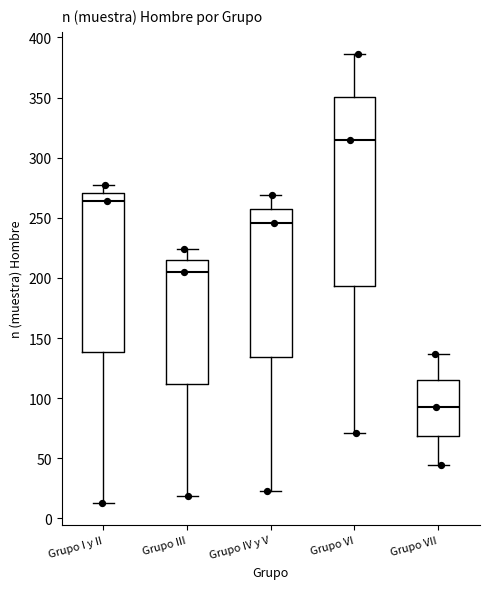

Reading left to right, read every box against the y-axis: the position of its median line, the range the box covers, and the ends of its whiskers. The values are not printed on the chart, so give them approximately, as read against the axis.

Grupo I y II: median 265, box 140 to 270, whiskers 15 to 275
Grupo III: median 205, box 110 to 215, whiskers 20 to 225
Grupo IV y V: median 245, box 135 to 260, whiskers 25 to 270
Grupo VI: median 315, box 195 to 350, whiskers 70 to 385
Grupo VII: median 95, box 70 to 115, whiskers 45 to 135